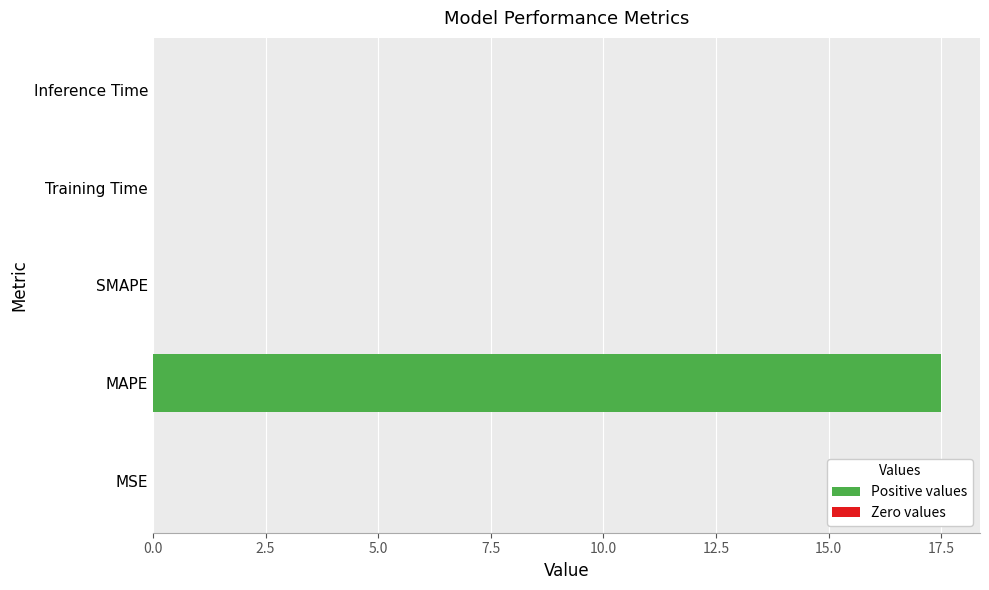

True or false: the data shows 28.8 at MAPE.

False